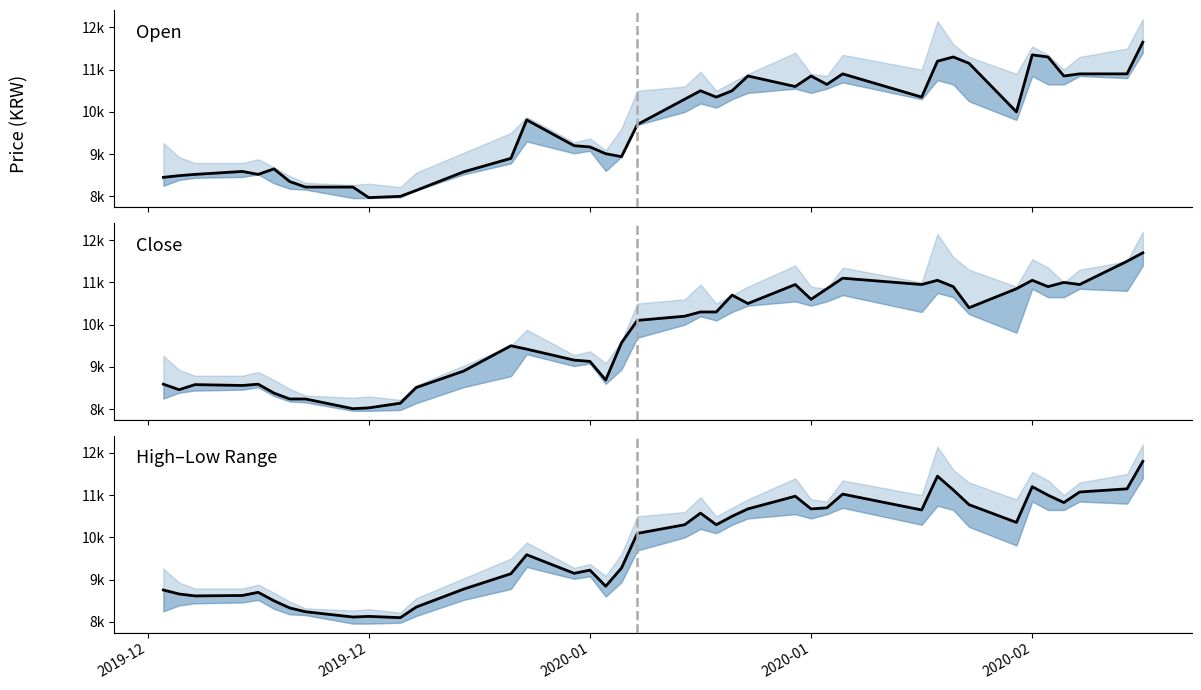

Count the number of categories in the chart.

40